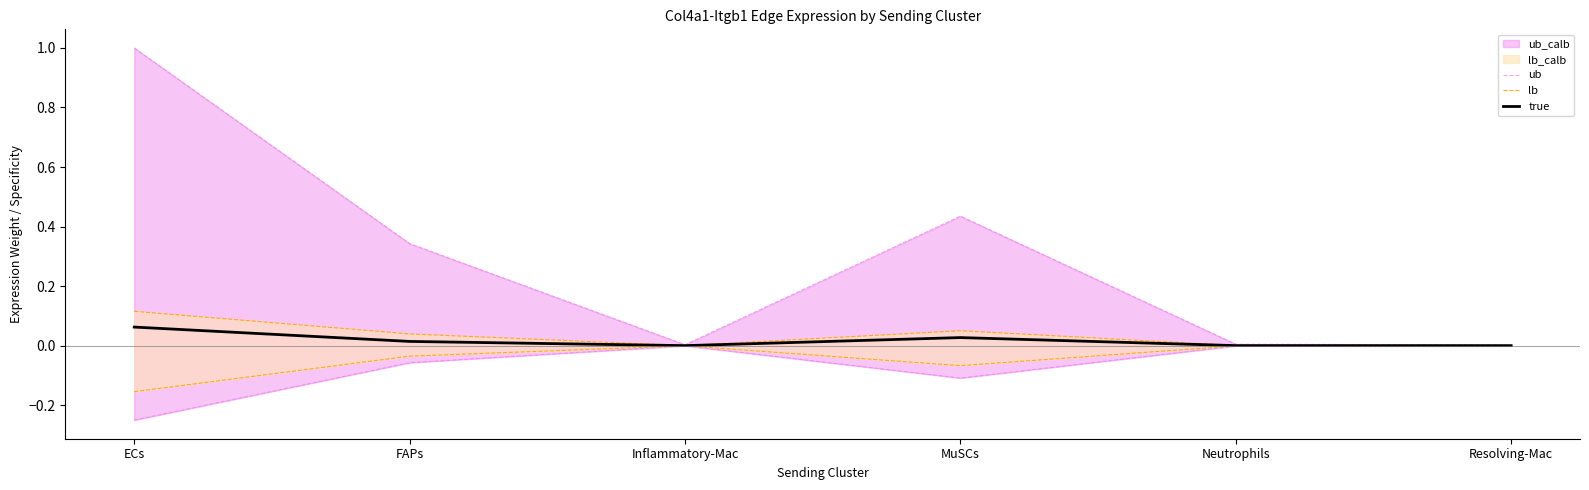

Which series has the largest range (max minus min)?

ub